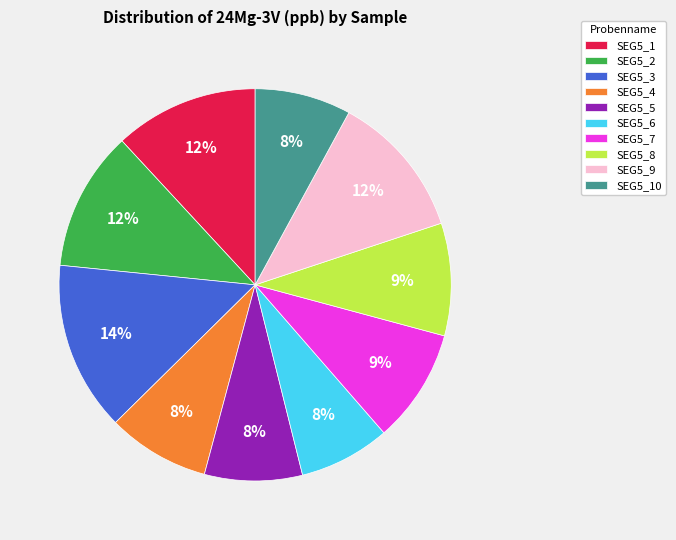

Which slice is the largest?

SEG5_3